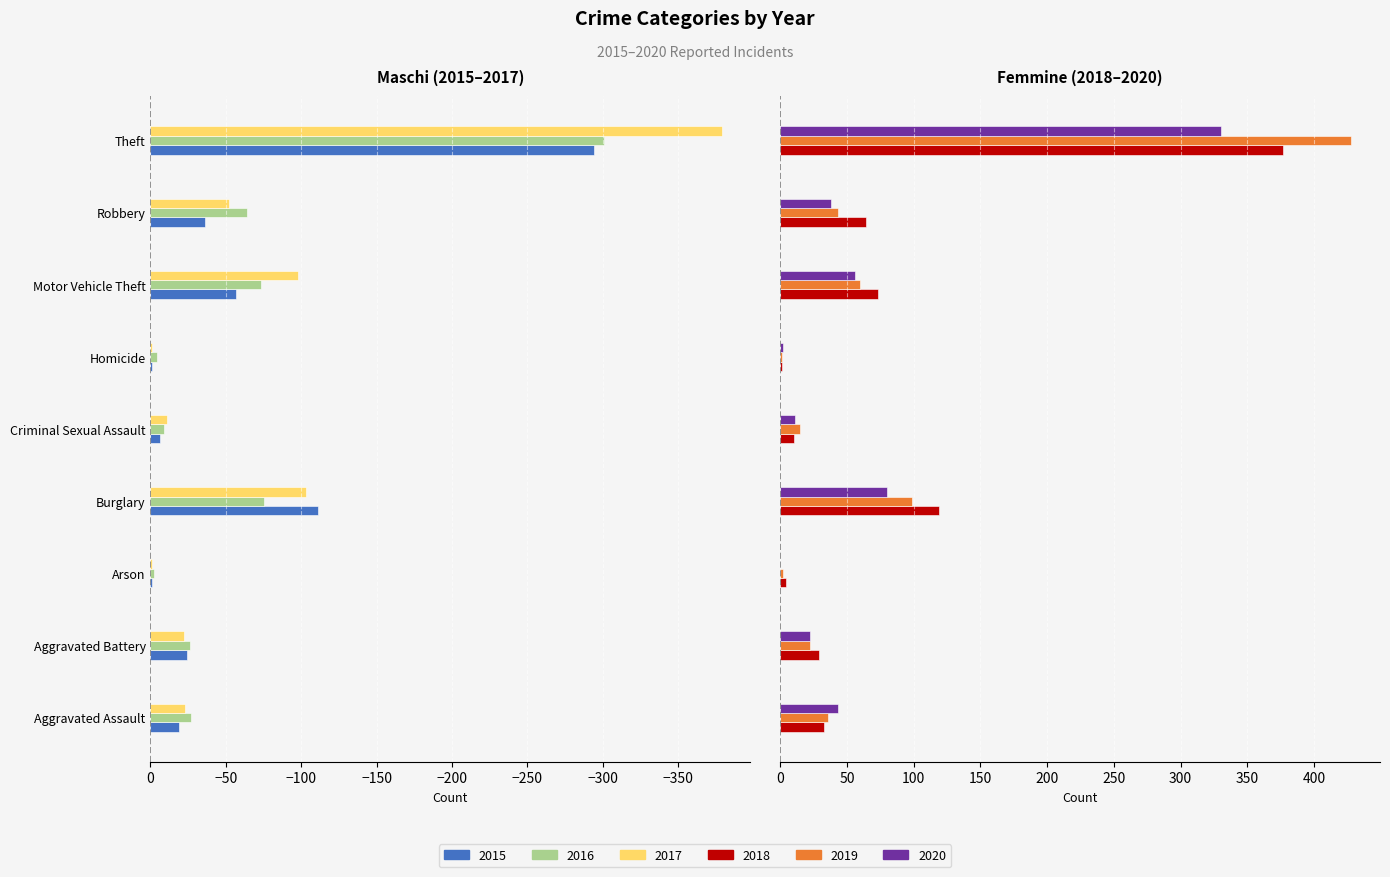

What are all the series names shown in the legend?

2015, 2016, 2017, 2018, 2019, 2020